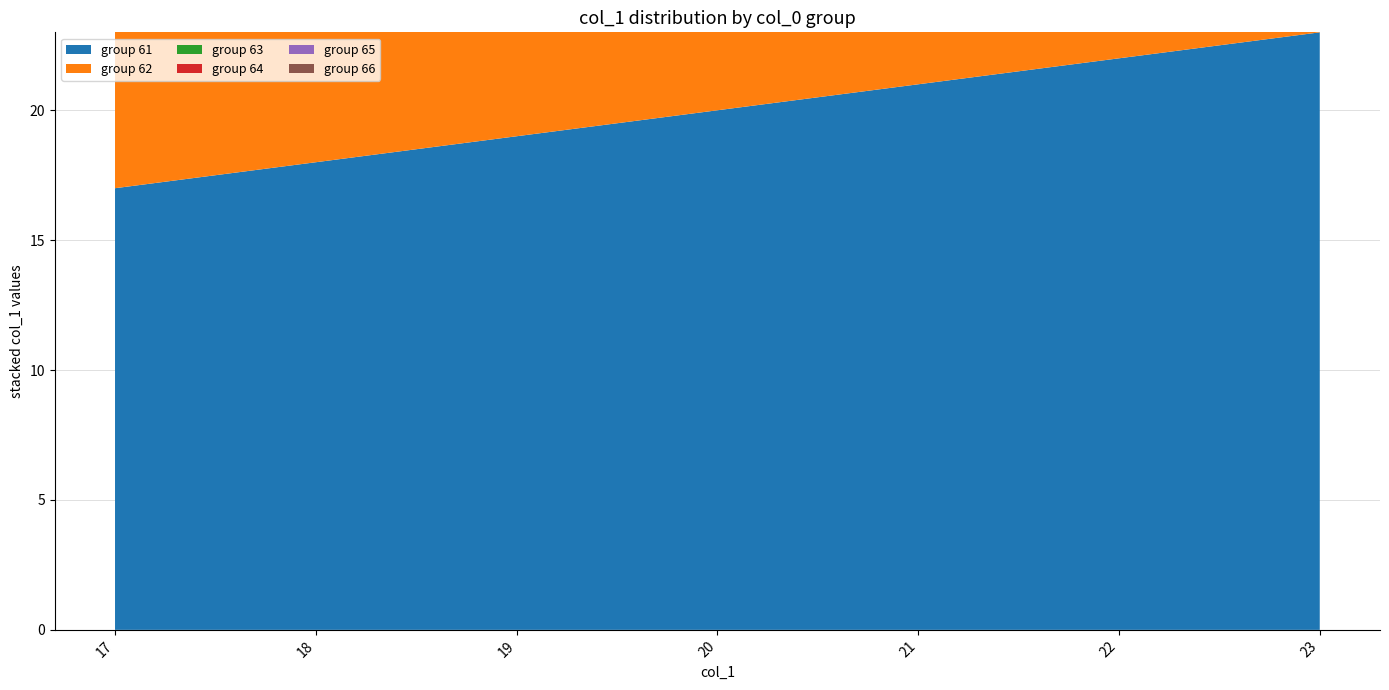

Reading left to right, transcribe all the data shown in this chart.

col_0_group_61: 17=17	18=18	19=19	20=20	21=21	22=22	23=23
col_0_group_62: 17=17	18=18	19=19	20=20	21=21	22=22	23=23
col_0_group_63: 17=17	18=18	19=19	20=20	21=21	22=22	23=23
col_0_group_64: 17=17	18=18	19=19	20=20	21=21	22=22	23=23
col_0_group_65: 17=17	18=18	19=19	20=20	21=21	22=22	23=23
col_0_group_66: 17=17	18=18	19=19	20=20	21=21	22=22	23=23